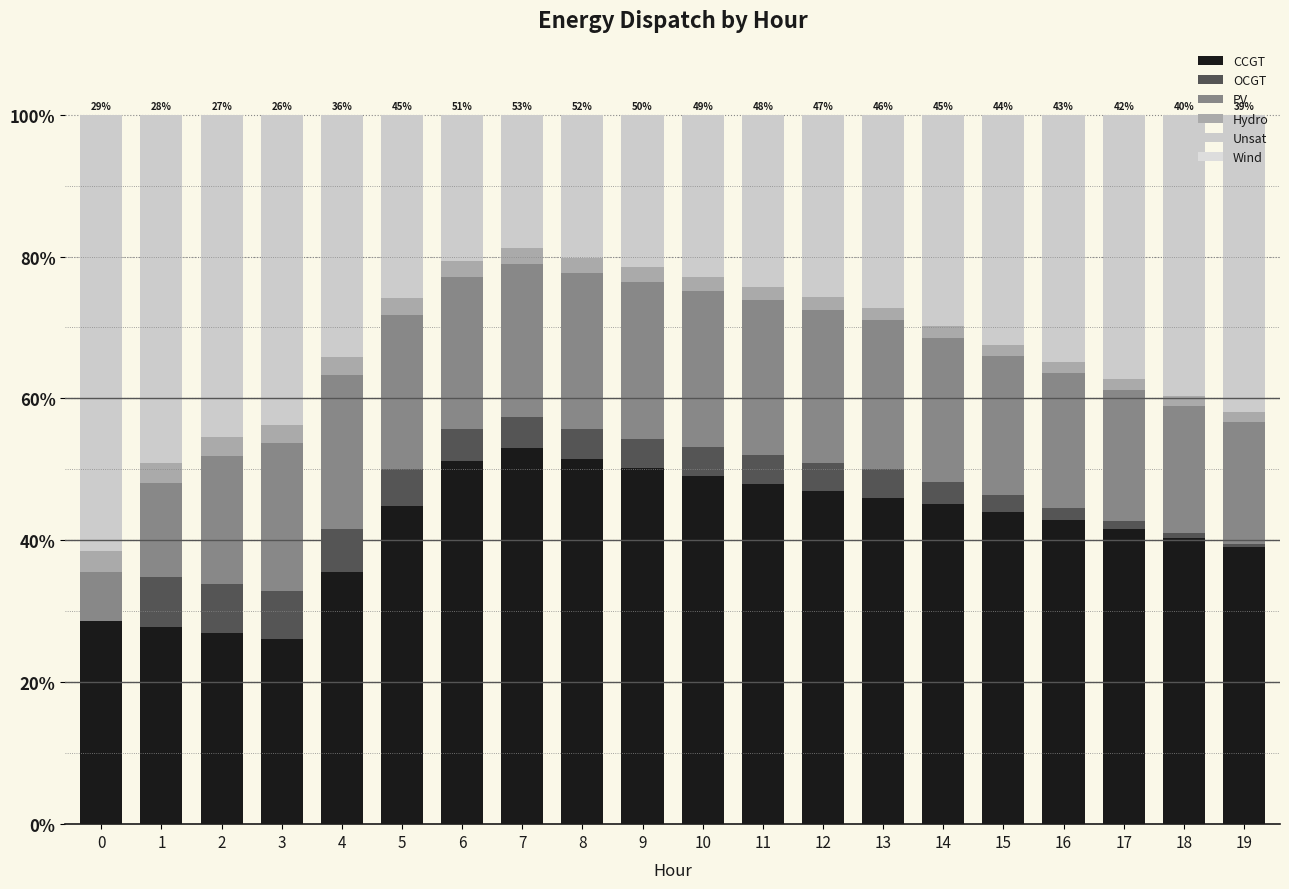

Rank the series by their maximum value, from highest to lowest.

Unsat, CCGT, PV, OCGT, Hydro, Wind